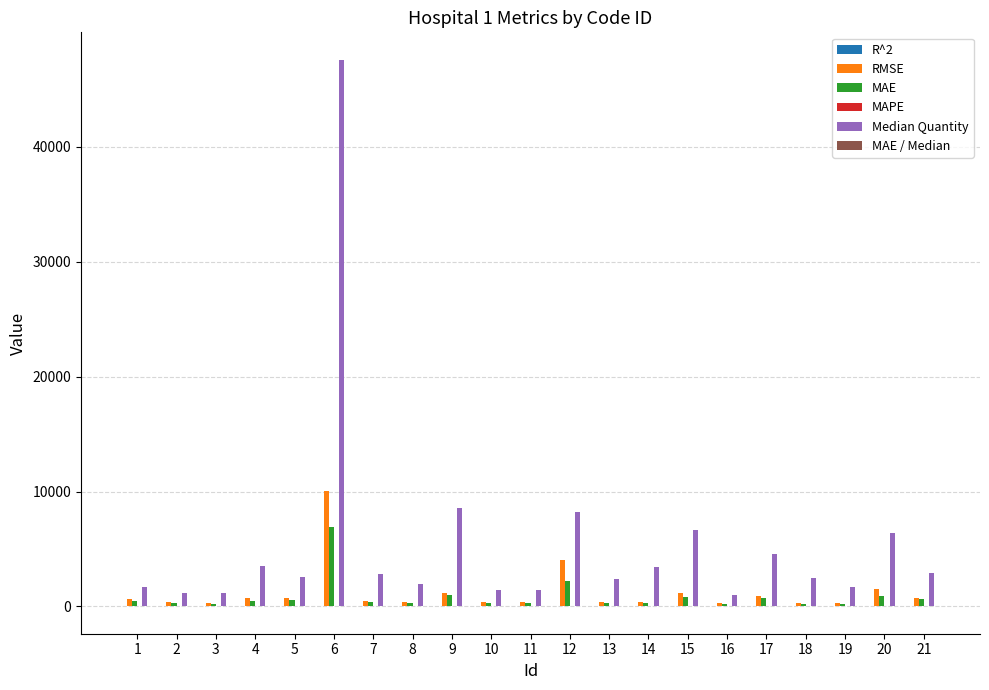

The value of Median Quantity at 1 is 1690.0. True or false?

True